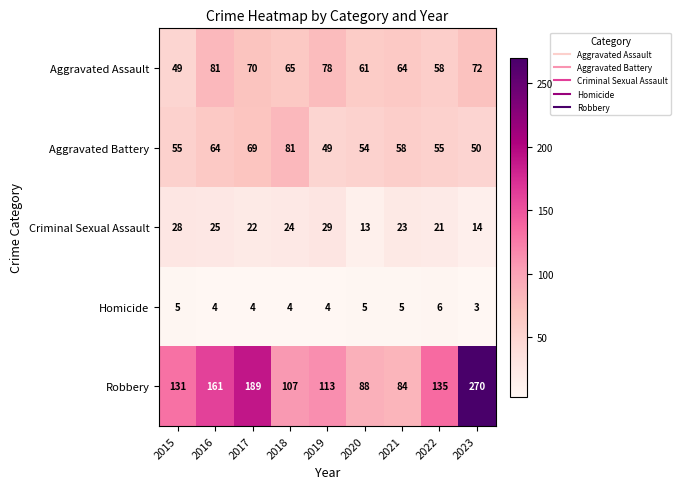

Which category has the highest value in the Aggravated Assault series?

2016